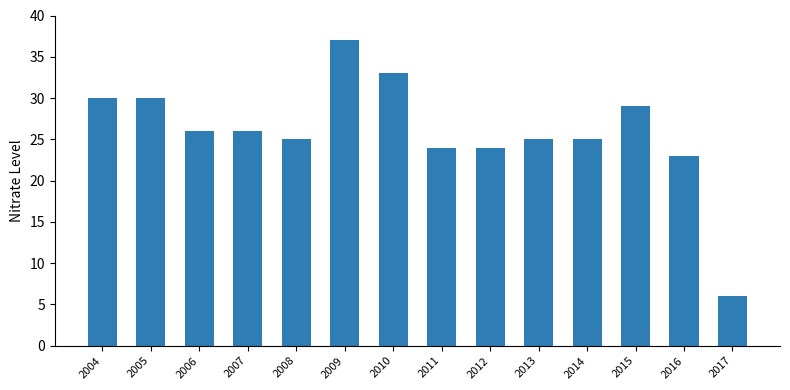

What is the value of the 9th bar from the left?

24